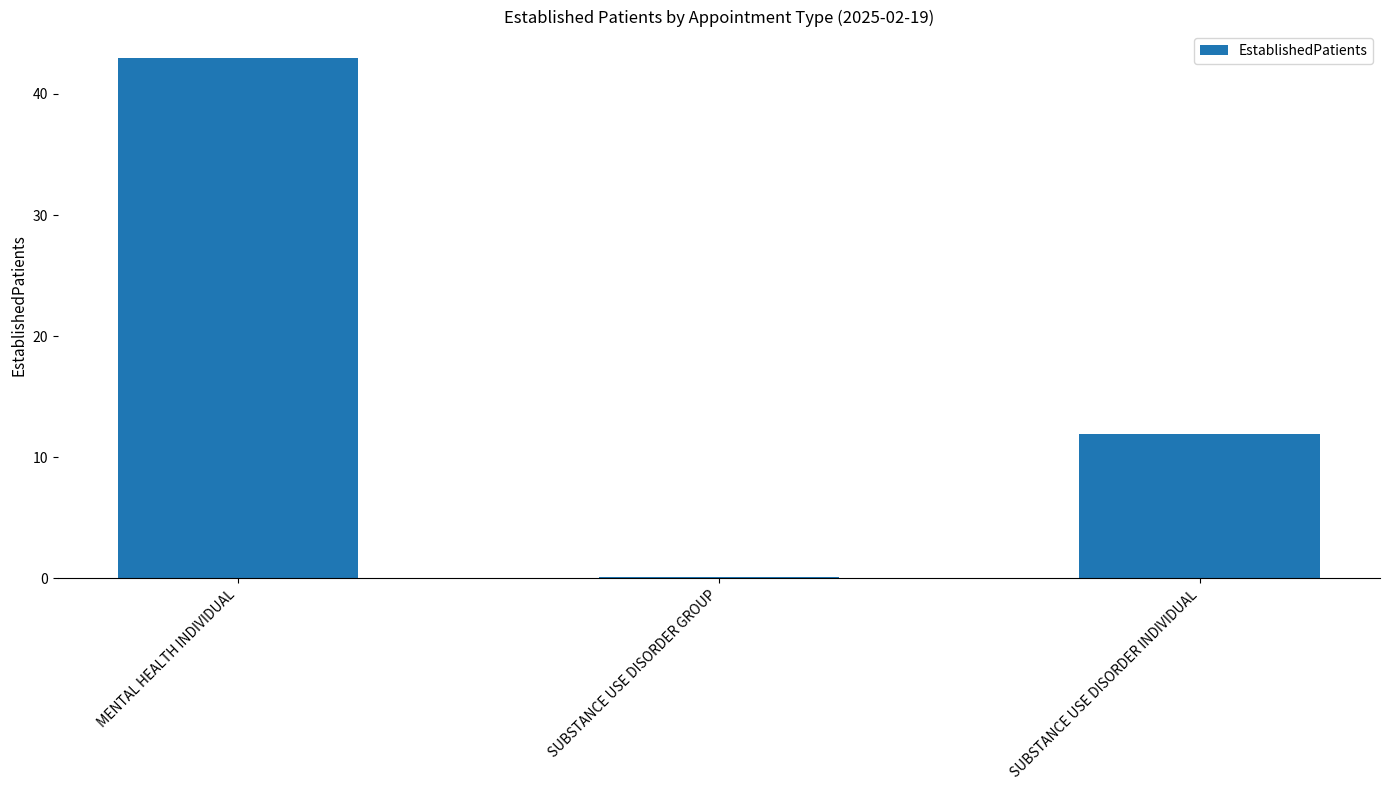

At which category does the chart reach its peak across all series?

MENTAL HEALTH INDIVIDUAL